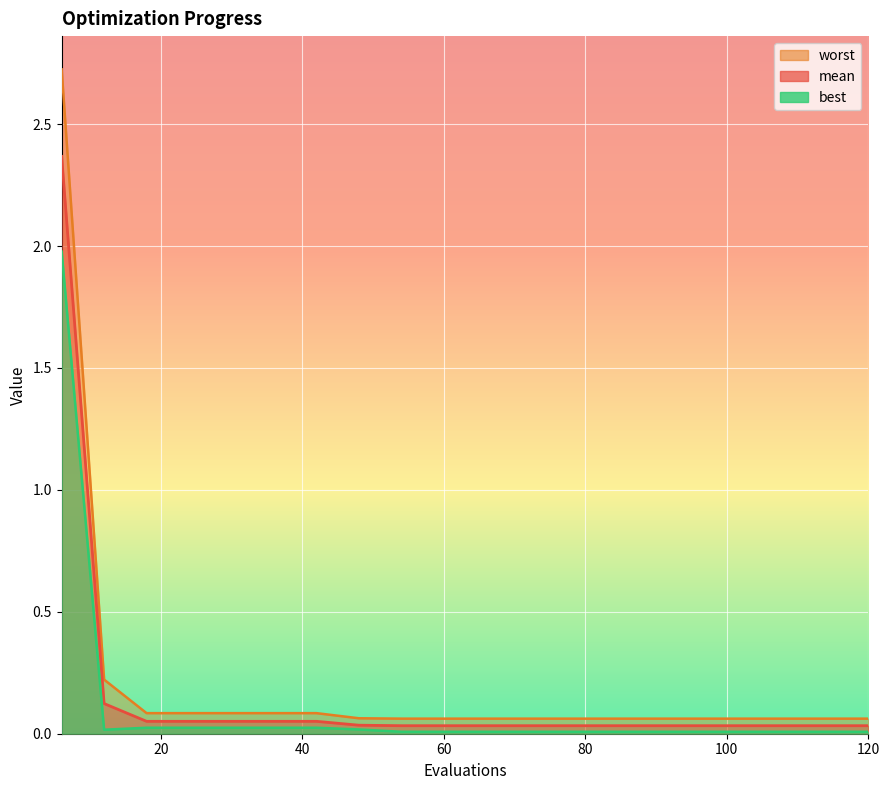

Rank the series by their maximum value, from lowest to highest.

best, mean, worst